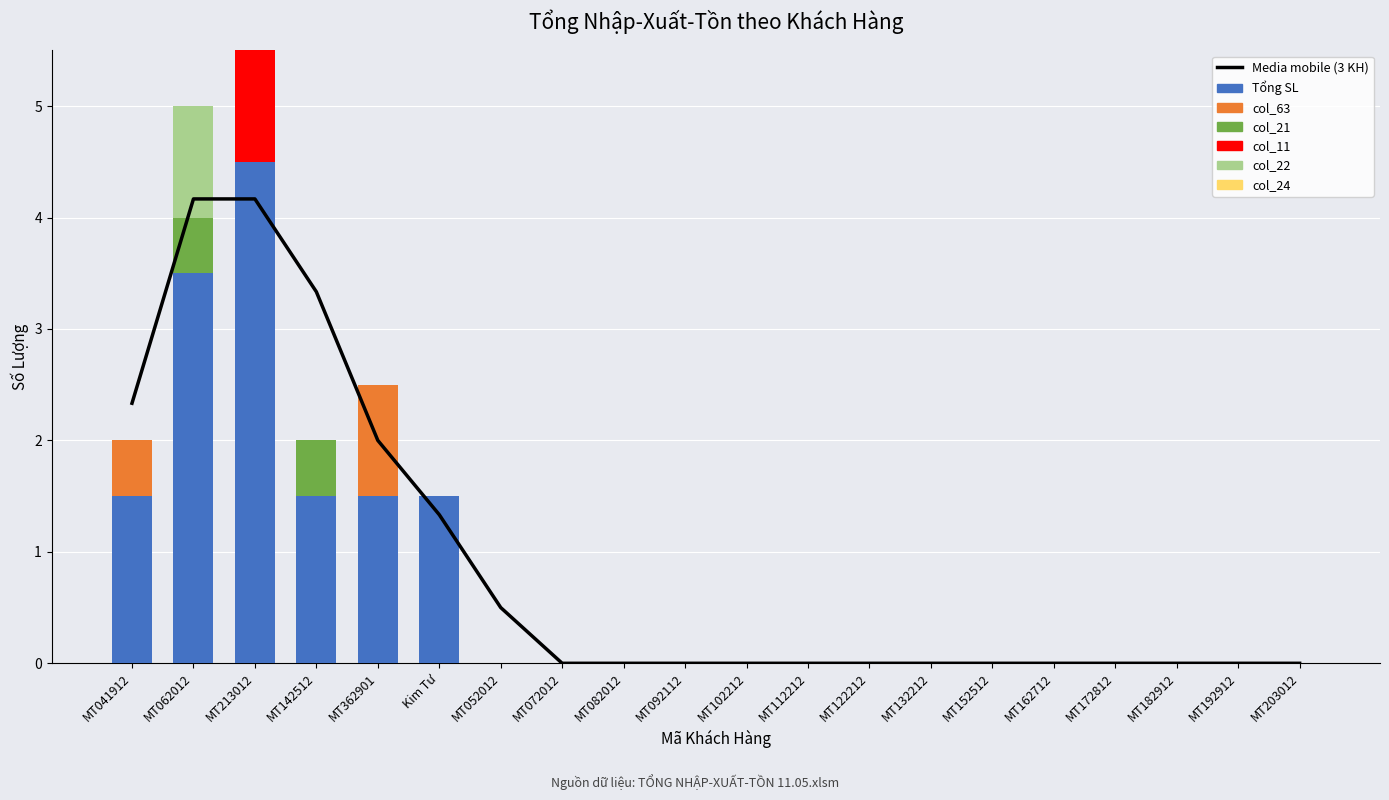

Which series has the widest spread of values?

Tổng SL